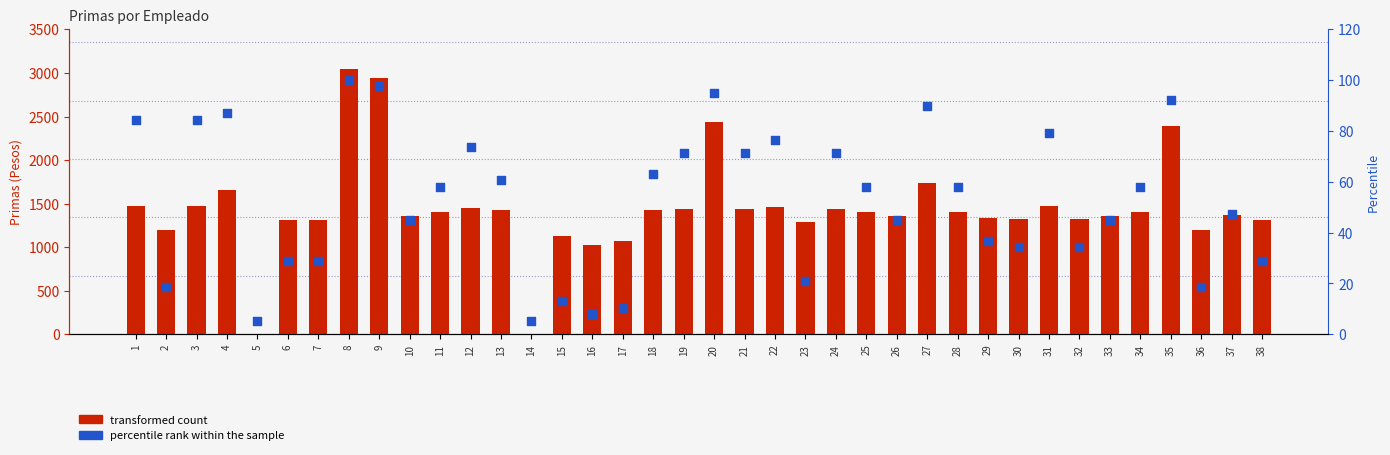

What are all the series names shown in the legend?

transformed count, percentile rank within the sample